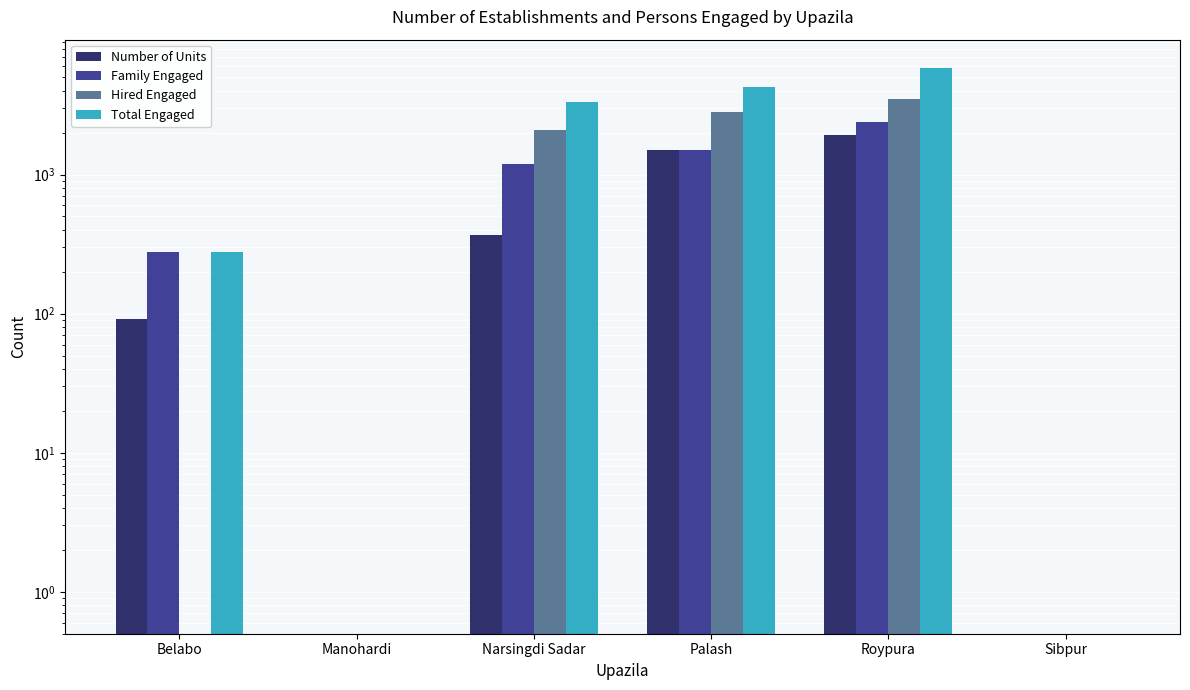

How many bars are there in total?

24